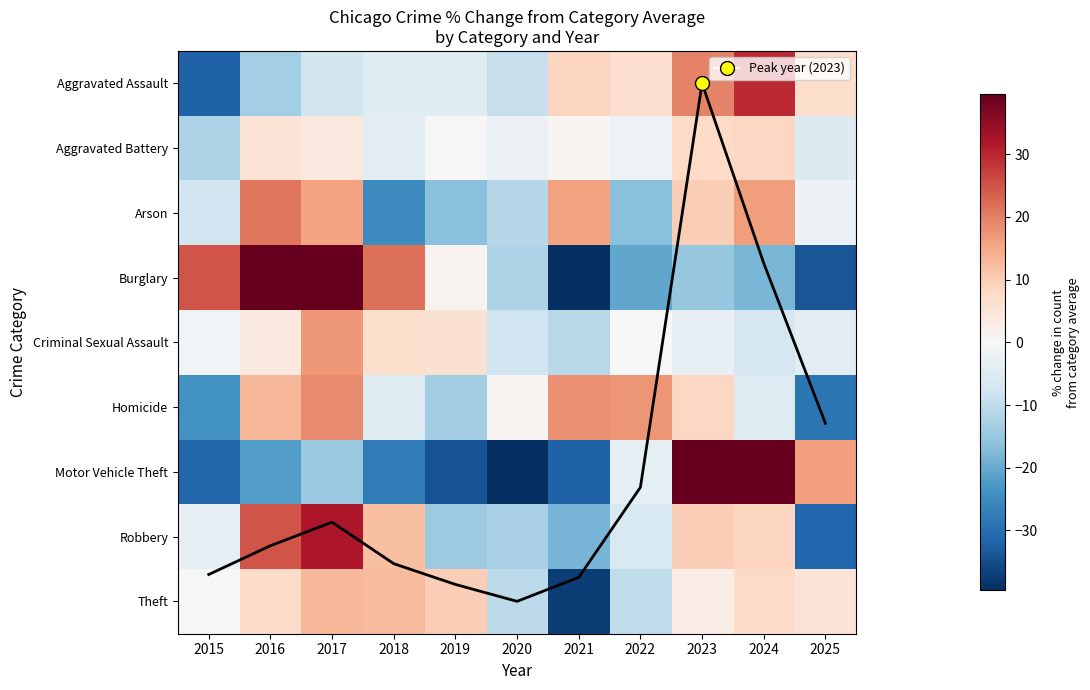

Between 2018 and 2024, which series saw the biggest shift?

Motor Vehicle Theft